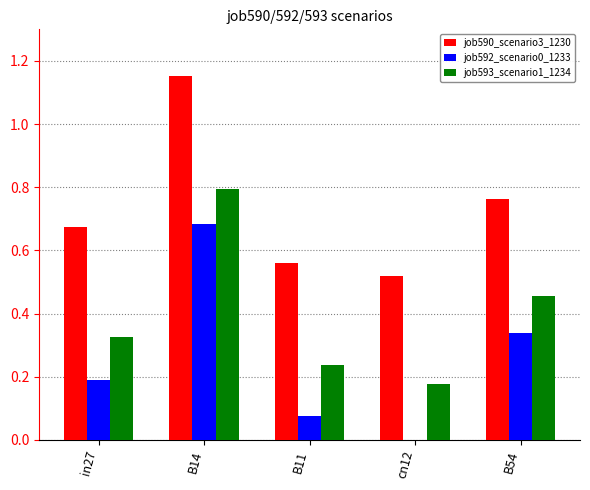

What are all the series names shown in the legend?

job590_scenario3_1230, job592_scenario0_1233, job593_scenario1_1234